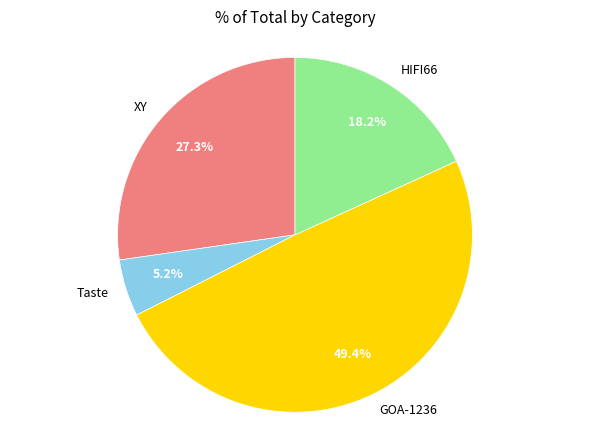

What is the smallest slice in the pie chart?

Taste